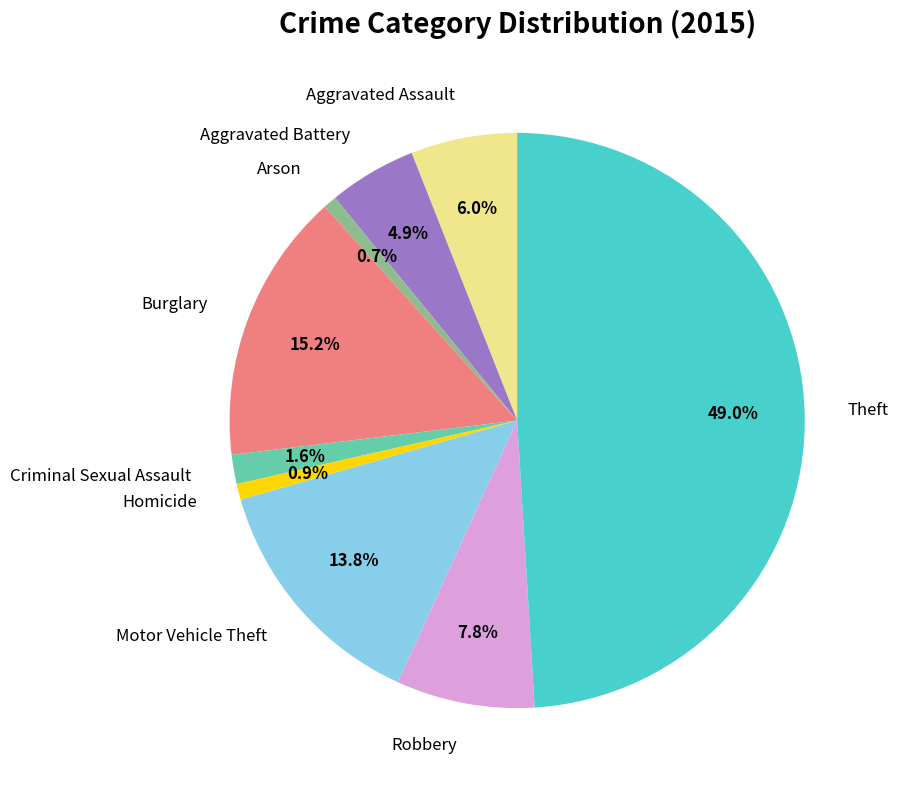

To the nearest percent, what portion does Theft represent?

49%